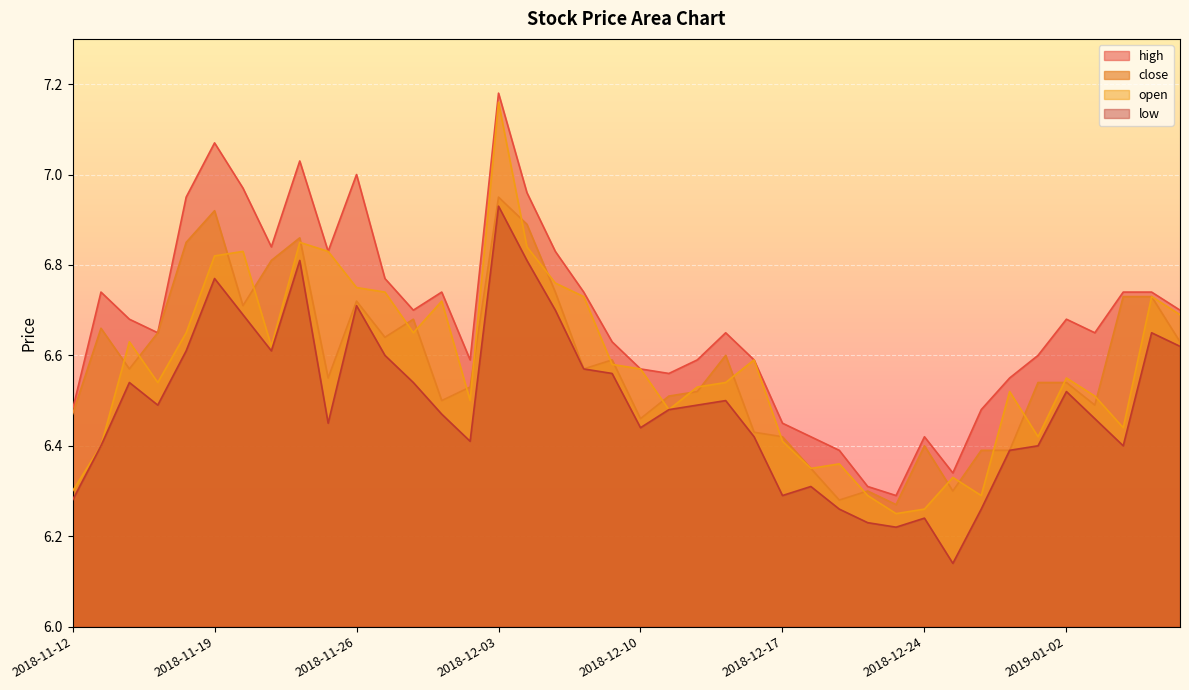

Reading left to right, list all the values displayed in this chart.

close: 2018-11-12=6.5	2018-11-13=6.7	2018-11-14=6.6	2018-11-15=6.7	2018-11-16=6.8	2018-11-19=6.9	2018-11-20=6.7	2018-11-21=6.8	2018-11-22=6.9	2018-11-23=6.5	2018-11-26=6.7	2018-11-27=6.6	2018-11-28=6.7	2018-11-29=6.5	2018-11-30=6.5	2018-12-03=7.0	2018-12-04=6.9	2018-12-05=6.7	2018-12-06=6.6	2018-12-07=6.6	2018-12-10=6.5	2018-12-11=6.5	2018-12-12=6.5	2018-12-13=6.6	2018-12-14=6.4	2018-12-17=6.4	2018-12-18=6.3	2018-12-19=6.3	2018-12-20=6.3	2018-12-21=6.3	2018-12-24=6.4	2018-12-25=6.3	2018-12-26=6.4	2018-12-27=6.4	2018-12-28=6.5	2019-01-02=6.5	2019-01-03=6.5	2019-01-04=6.7	2019-01-07=6.7	2019-01-08=6.6
open: 2018-11-12=6.3	2018-11-13=6.4	2018-11-14=6.6	2018-11-15=6.5	2018-11-16=6.7	2018-11-19=6.8	2018-11-20=6.8	2018-11-21=6.6	2018-11-22=6.8	2018-11-23=6.8	2018-11-26=6.8	2018-11-27=6.7	2018-11-28=6.7	2018-11-29=6.7	2018-11-30=6.5	2018-12-03=7.2	2018-12-04=6.8	2018-12-05=6.8	2018-12-06=6.7	2018-12-07=6.6	2018-12-10=6.6	2018-12-11=6.5	2018-12-12=6.5	2018-12-13=6.5	2018-12-14=6.6	2018-12-17=6.4	2018-12-18=6.3	2018-12-19=6.4	2018-12-20=6.3	2018-12-21=6.2	2018-12-24=6.3	2018-12-25=6.3	2018-12-26=6.3	2018-12-27=6.5	2018-12-28=6.4	2019-01-02=6.5	2019-01-03=6.5	2019-01-04=6.4	2019-01-07=6.7	2019-01-08=6.7
high: 2018-11-12=6.5	2018-11-13=6.7	2018-11-14=6.7	2018-11-15=6.7	2018-11-16=7.0	2018-11-19=7.1	2018-11-20=7.0	2018-11-21=6.8	2018-11-22=7.0	2018-11-23=6.8	2018-11-26=7.0	2018-11-27=6.8	2018-11-28=6.7	2018-11-29=6.7	2018-11-30=6.6	2018-12-03=7.2	2018-12-04=7.0	2018-12-05=6.8	2018-12-06=6.7	2018-12-07=6.6	2018-12-10=6.6	2018-12-11=6.6	2018-12-12=6.6	2018-12-13=6.7	2018-12-14=6.6	2018-12-17=6.5	2018-12-18=6.4	2018-12-19=6.4	2018-12-20=6.3	2018-12-21=6.3	2018-12-24=6.4	2018-12-25=6.3	2018-12-26=6.5	2018-12-27=6.5	2018-12-28=6.6	2019-01-02=6.7	2019-01-03=6.7	2019-01-04=6.7	2019-01-07=6.7	2019-01-08=6.7
low: 2018-11-12=6.3	2018-11-13=6.4	2018-11-14=6.5	2018-11-15=6.5	2018-11-16=6.6	2018-11-19=6.8	2018-11-20=6.7	2018-11-21=6.6	2018-11-22=6.8	2018-11-23=6.5	2018-11-26=6.7	2018-11-27=6.6	2018-11-28=6.5	2018-11-29=6.5	2018-11-30=6.4	2018-12-03=6.9	2018-12-04=6.8	2018-12-05=6.7	2018-12-06=6.6	2018-12-07=6.6	2018-12-10=6.4	2018-12-11=6.5	2018-12-12=6.5	2018-12-13=6.5	2018-12-14=6.4	2018-12-17=6.3	2018-12-18=6.3	2018-12-19=6.3	2018-12-20=6.2	2018-12-21=6.2	2018-12-24=6.2	2018-12-25=6.1	2018-12-26=6.3	2018-12-27=6.4	2018-12-28=6.4	2019-01-02=6.5	2019-01-03=6.5	2019-01-04=6.4	2019-01-07=6.7	2019-01-08=6.6